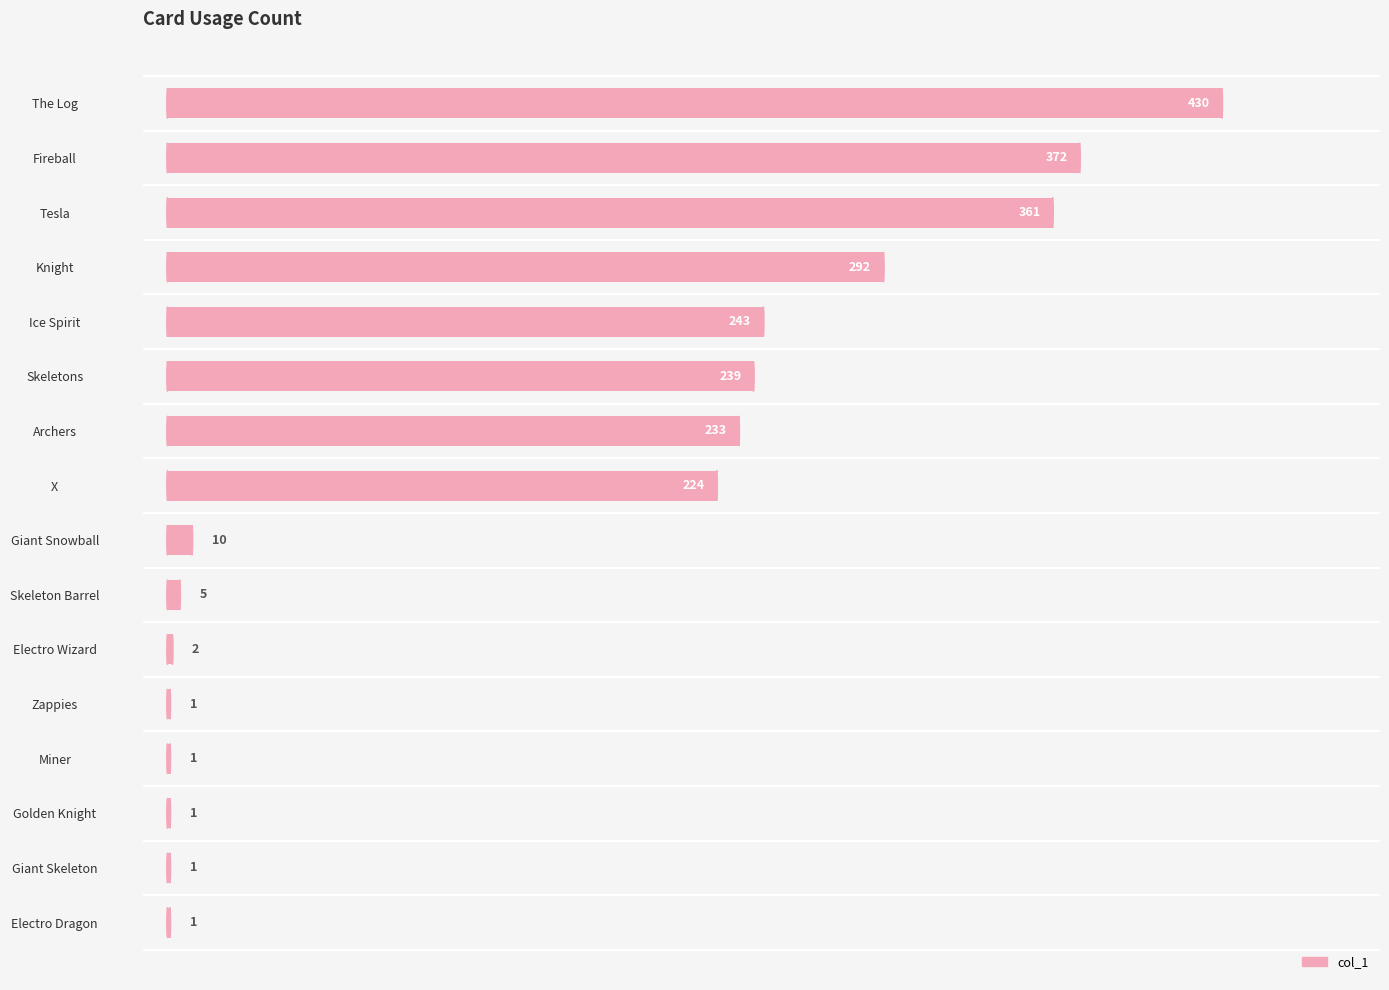

Does the chart contain stacked bars?

No